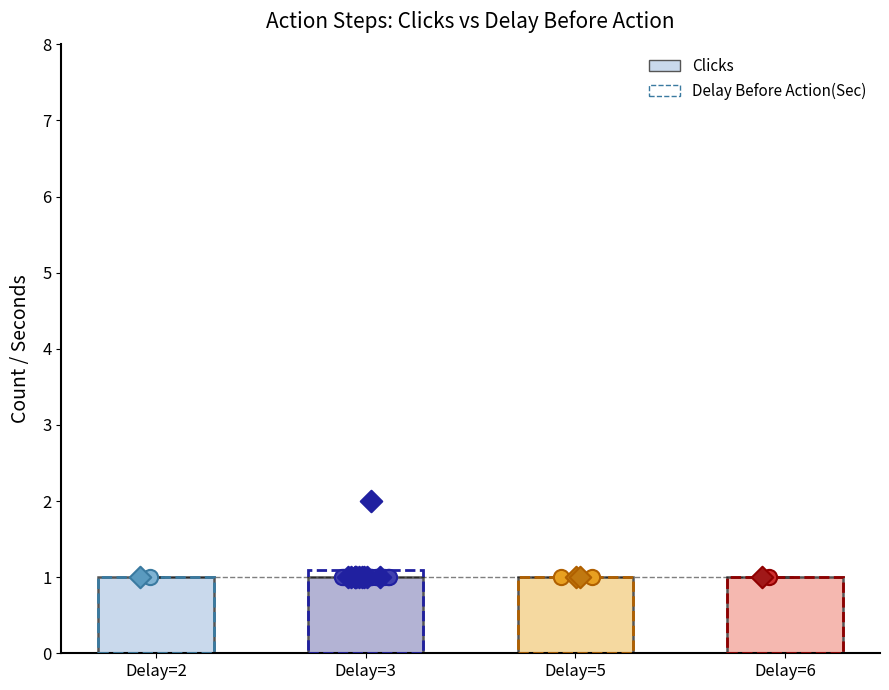

What are all the series names shown in the legend?

Clicks, Delay Before Action(Sec)